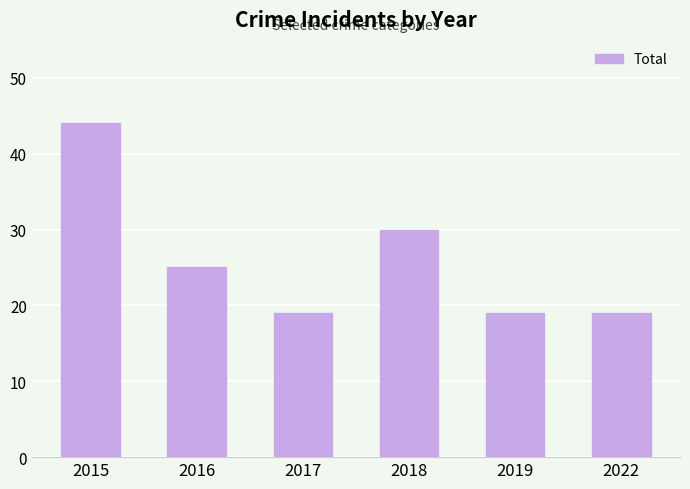

What is the minimum value shown in the chart?

19